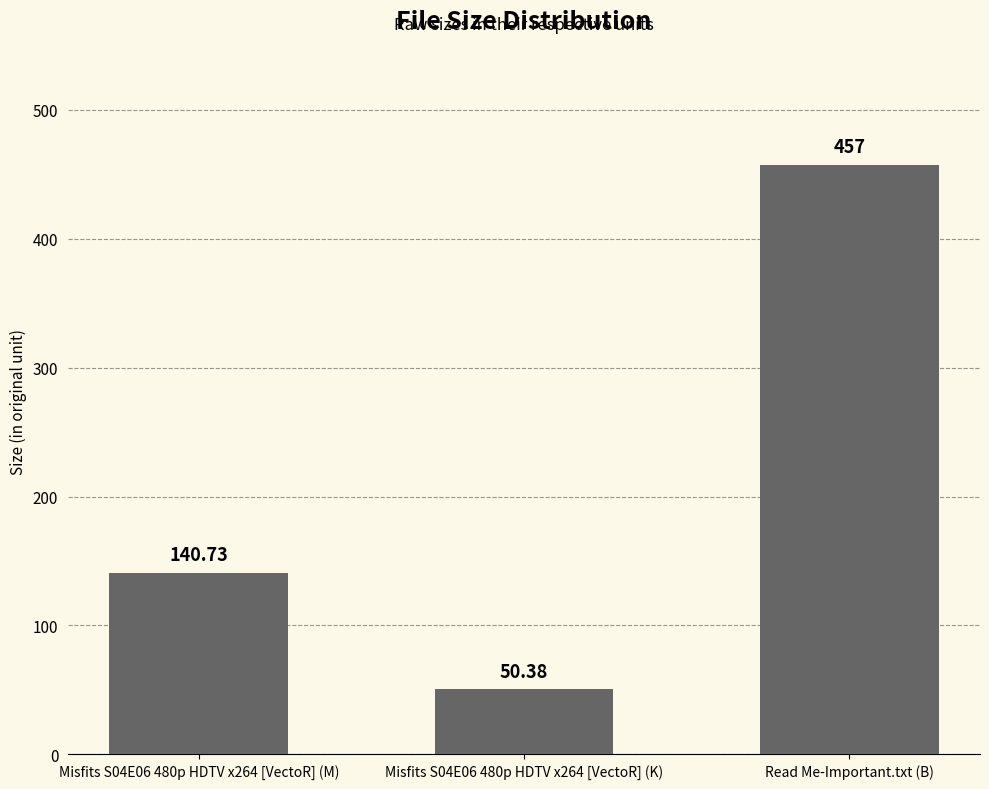

What is the average value?

216.0